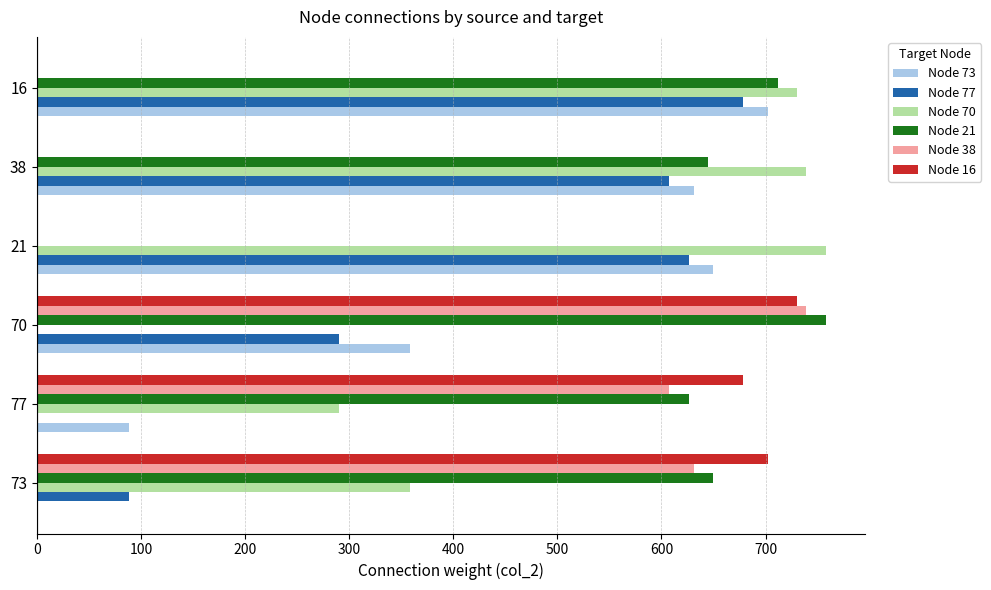

What is the maximum value for Node 38?

739